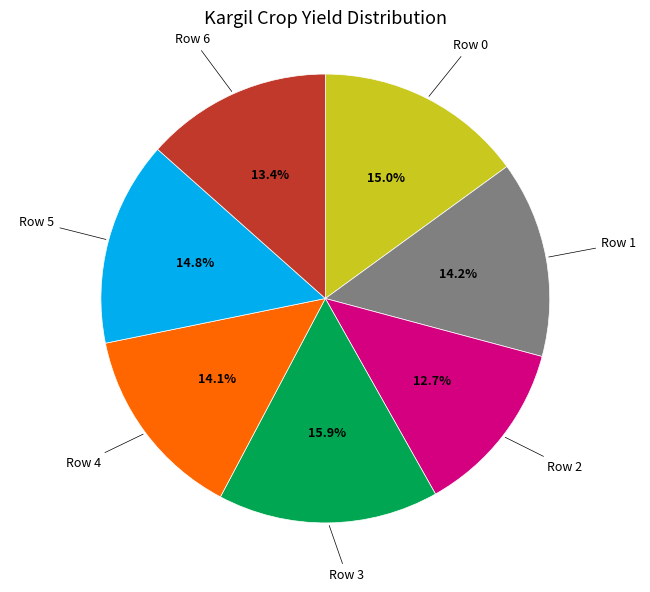

Is there a majority slice in this chart?

No